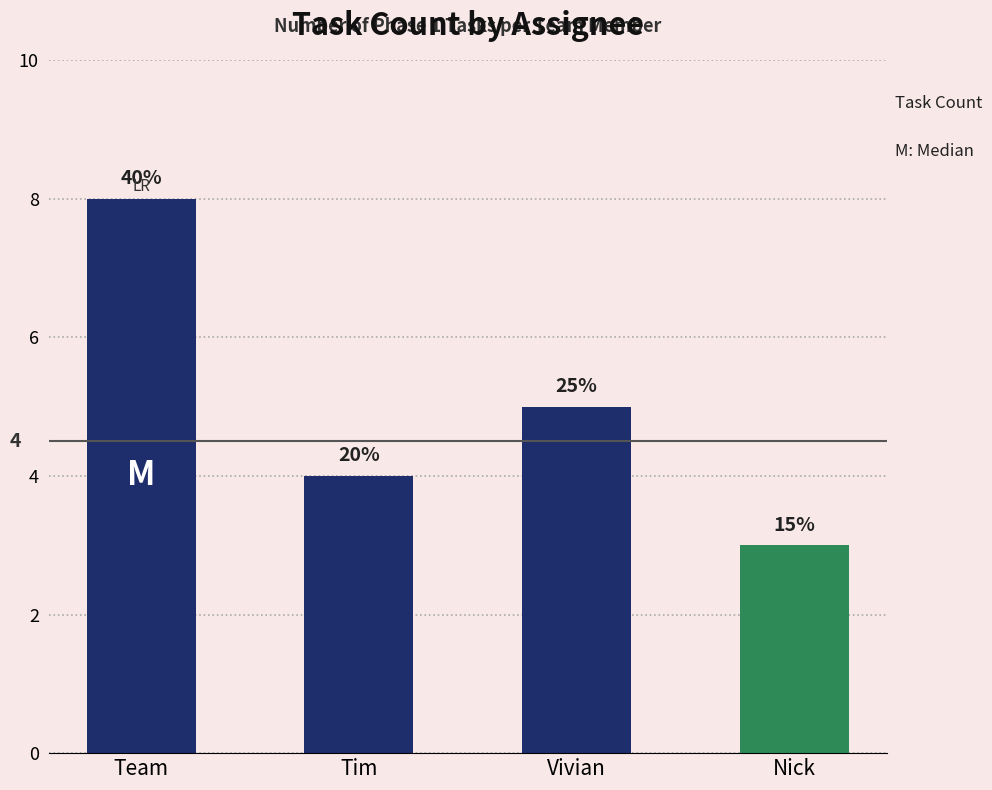

Reading left to right, transcribe all the data shown in this chart.

Team=8	Tim=4	Vivian=5	Nick=3